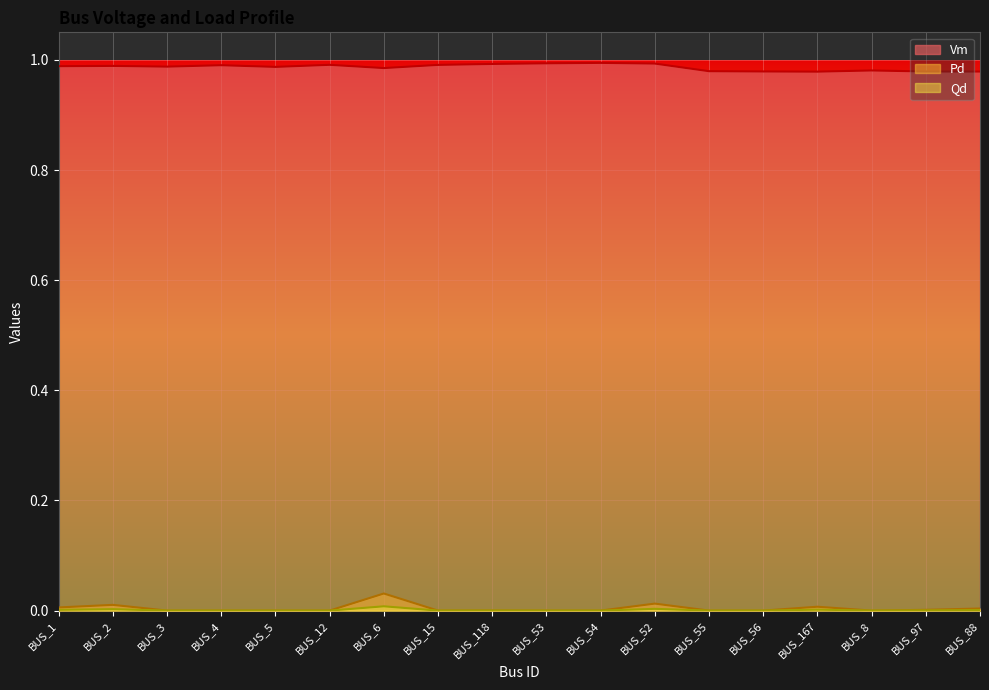

Is it true that Vm equals 1.0 at BUS_55?

True